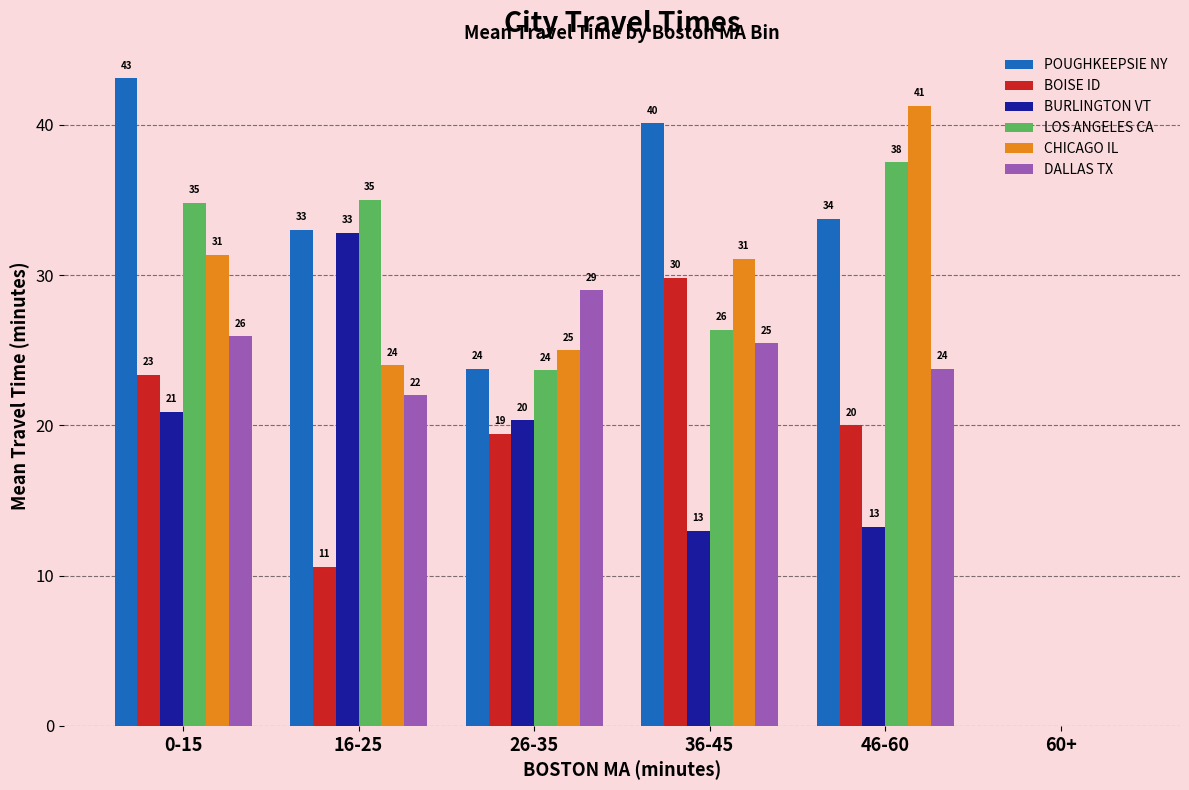

Between 0-15 and 36-45, which series saw the biggest shift?

LOS ANGELES CA